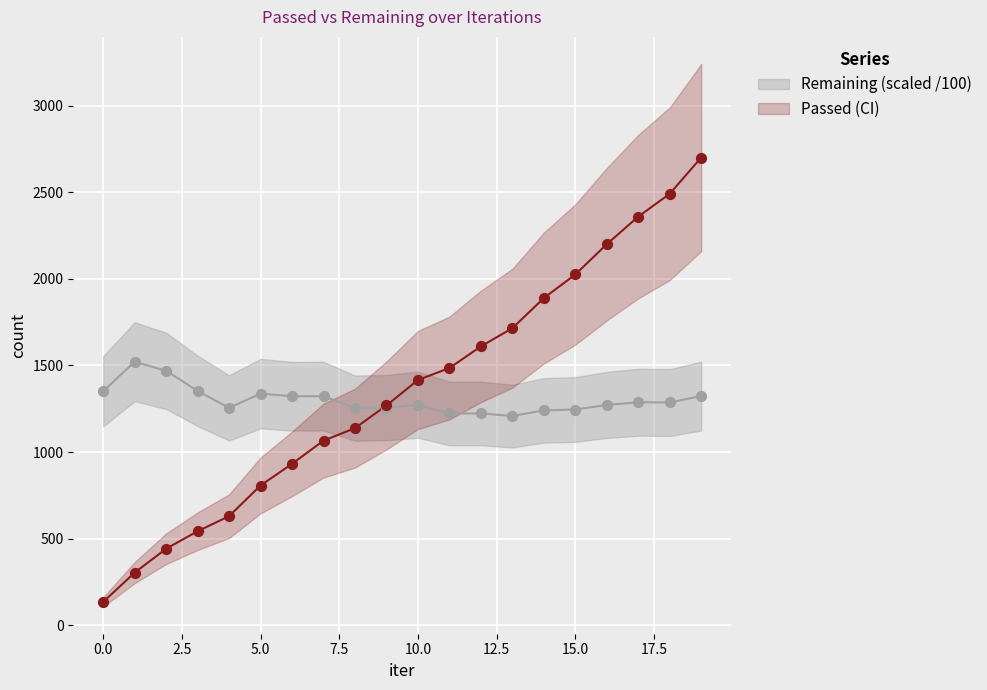

What is the total value across all series at 2?

1911.0